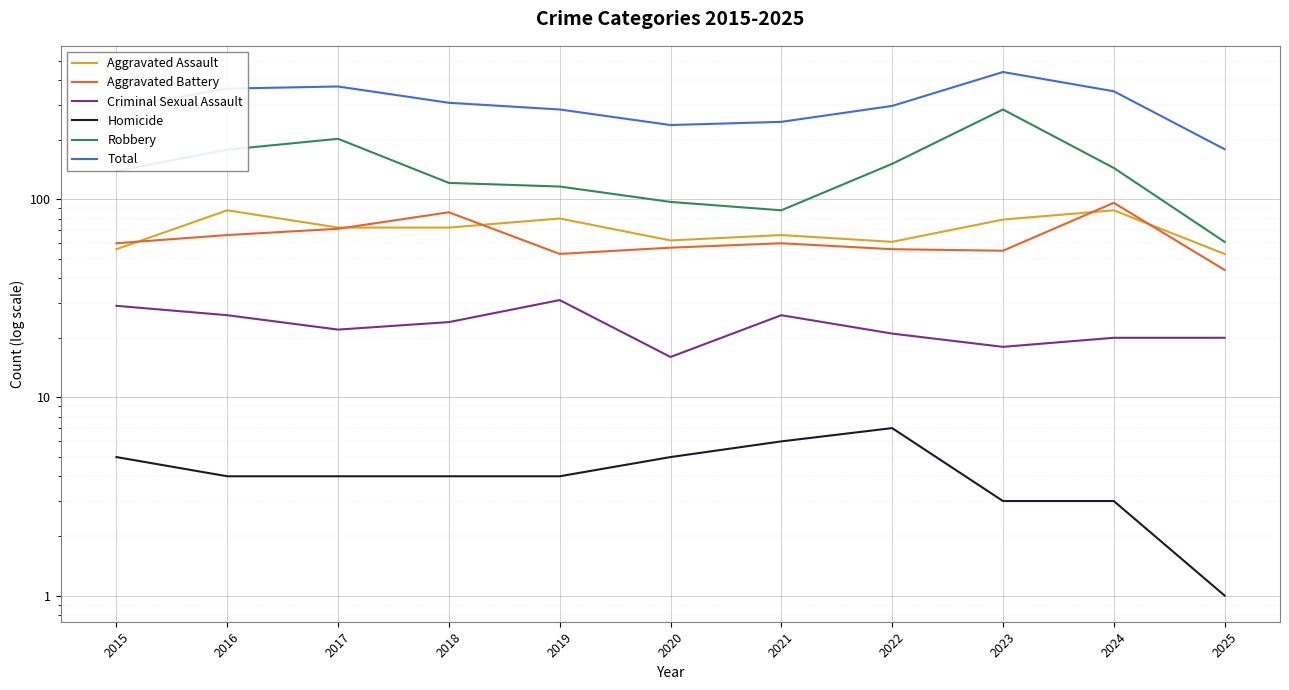

What is the average value of the Homicide series?

4